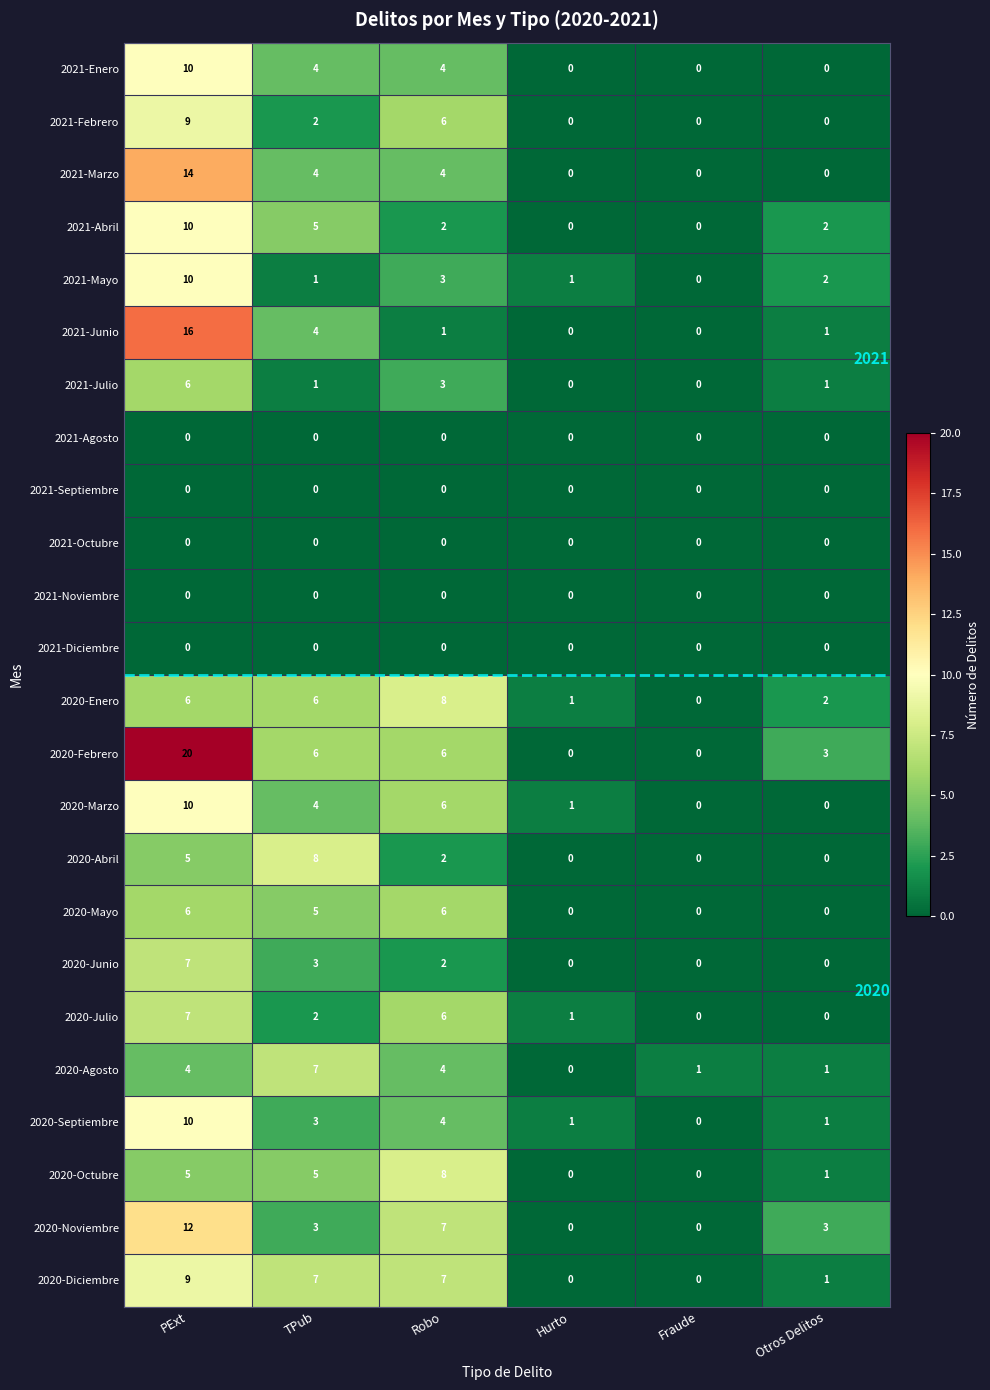

What is the difference between the maximum and second lowest values in the 2020-Diciembre series?

9